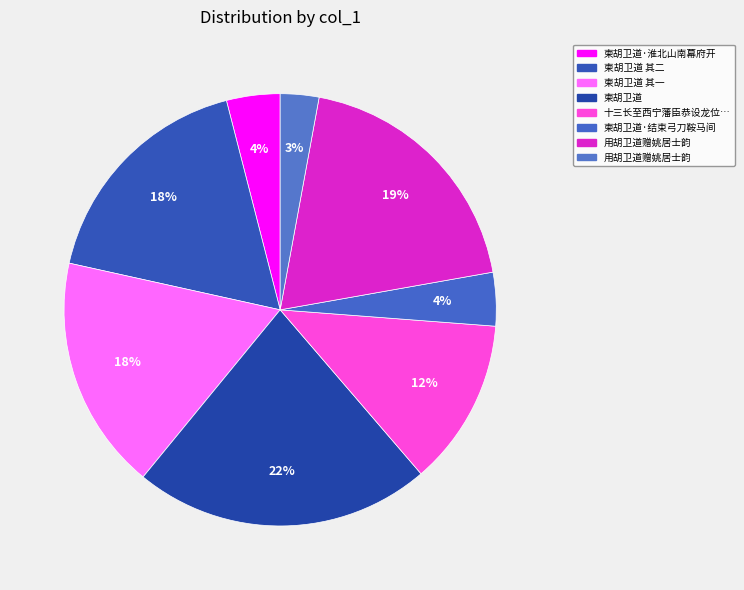

Count the number of slices in the pie.

8